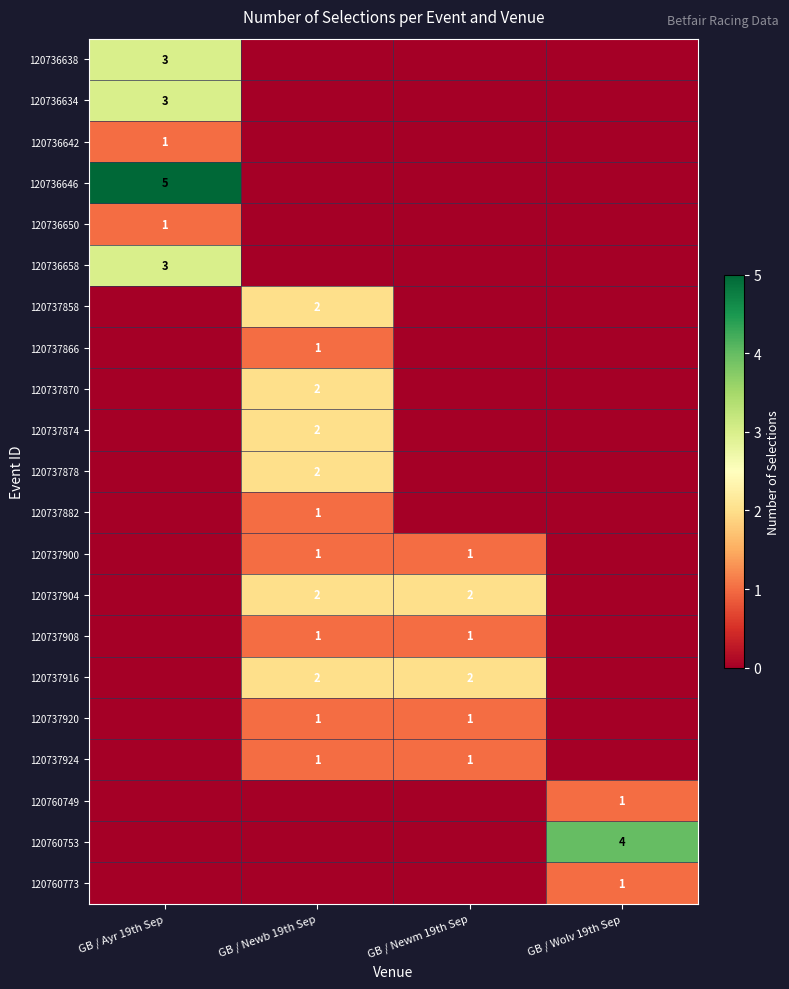

Is it true that 120737916 equals 3 at GB / Newm 19th Sep?

False